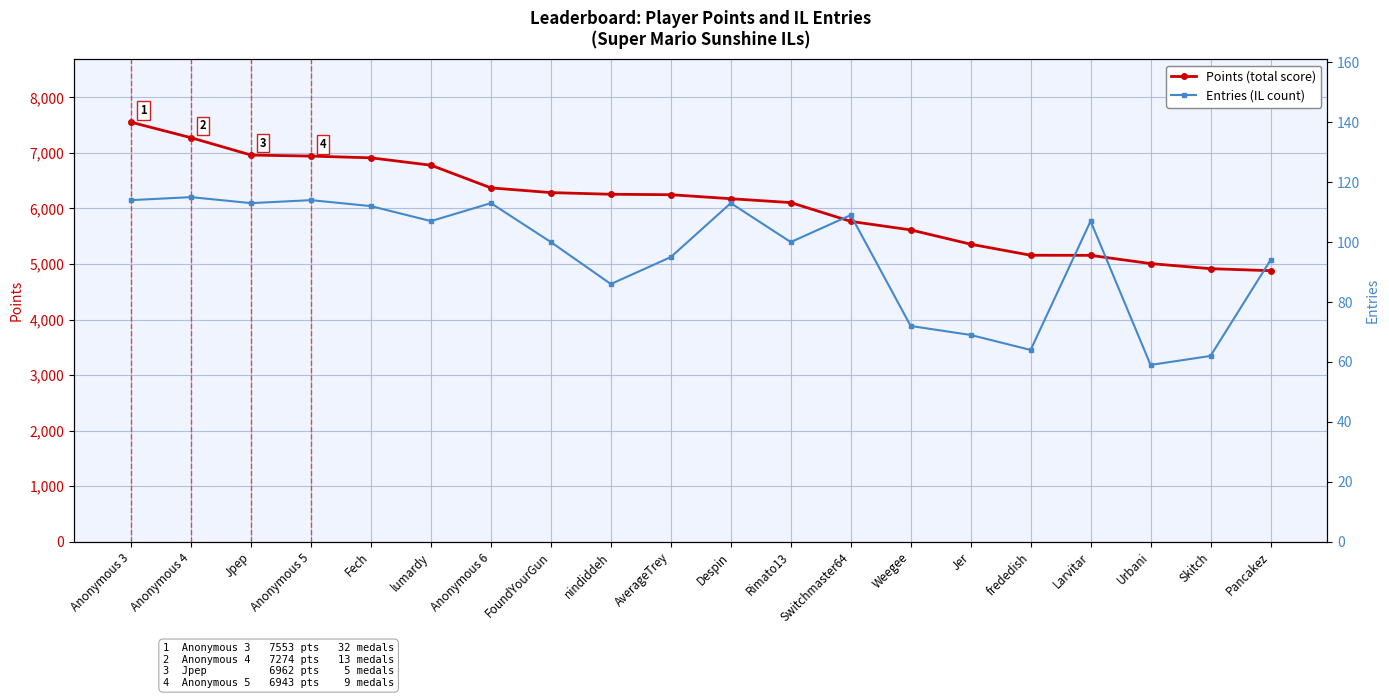

Which has a higher value, frededish or Anonymous 6?

Anonymous 6